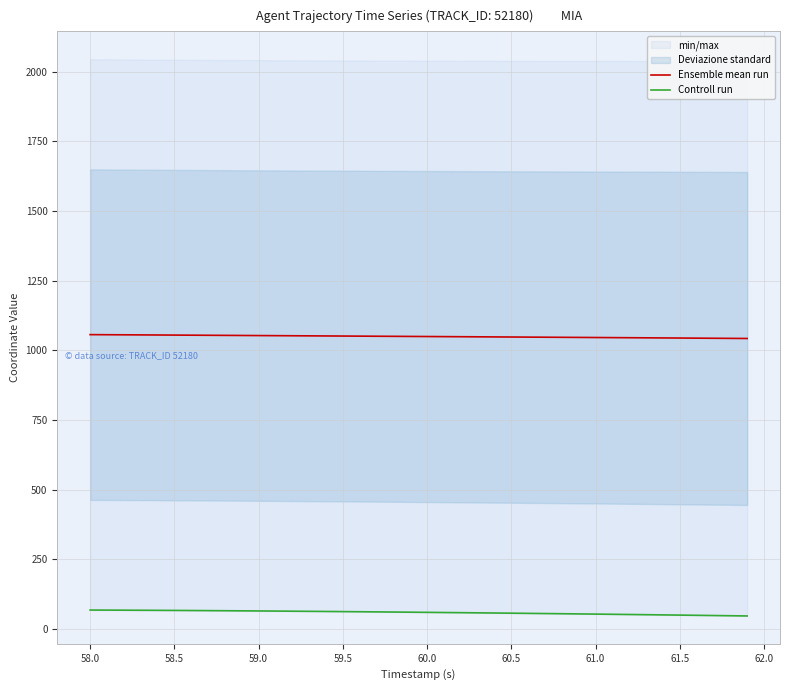

True or false: Ensemble mean run has a value of 1054.9 at 58.5.

True